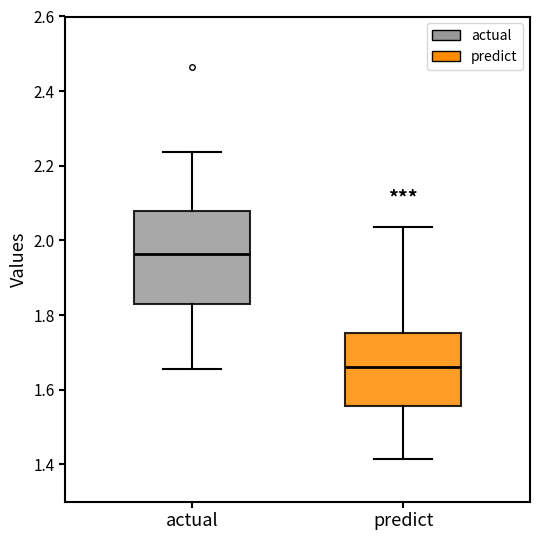

Reading left to right, transcribe this box plot: for each box, give where its median line is, the range the box spans, and where its two whiskers end, as read against the y-axis. The values are not printed on the chart, so give them approximately, as read against the axis.

actual: median 1.96, box 1.84 to 2.08, whiskers 1.66 to 2.24
predict: median 1.66, box 1.56 to 1.76, whiskers 1.42 to 2.04